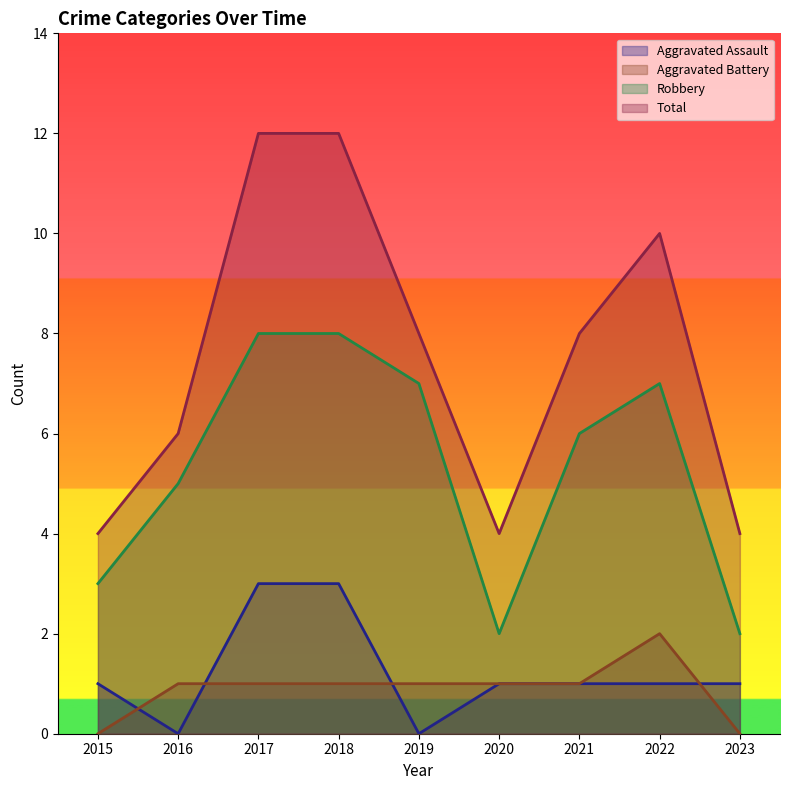

Reading left to right, list all the values displayed in this chart.

Aggravated Assault: 2015=1	2016=0	2017=3	2018=3	2019=0	2020=1	2021=1	2022=1	2023=1
Aggravated Battery: 2015=0	2016=1	2017=1	2018=1	2019=1	2020=1	2021=1	2022=2	2023=0
Robbery: 2015=3	2016=5	2017=8	2018=8	2019=7	2020=2	2021=6	2022=7	2023=2
Total: 2015=4	2016=6	2017=12	2018=12	2019=8	2020=4	2021=8	2022=10	2023=4